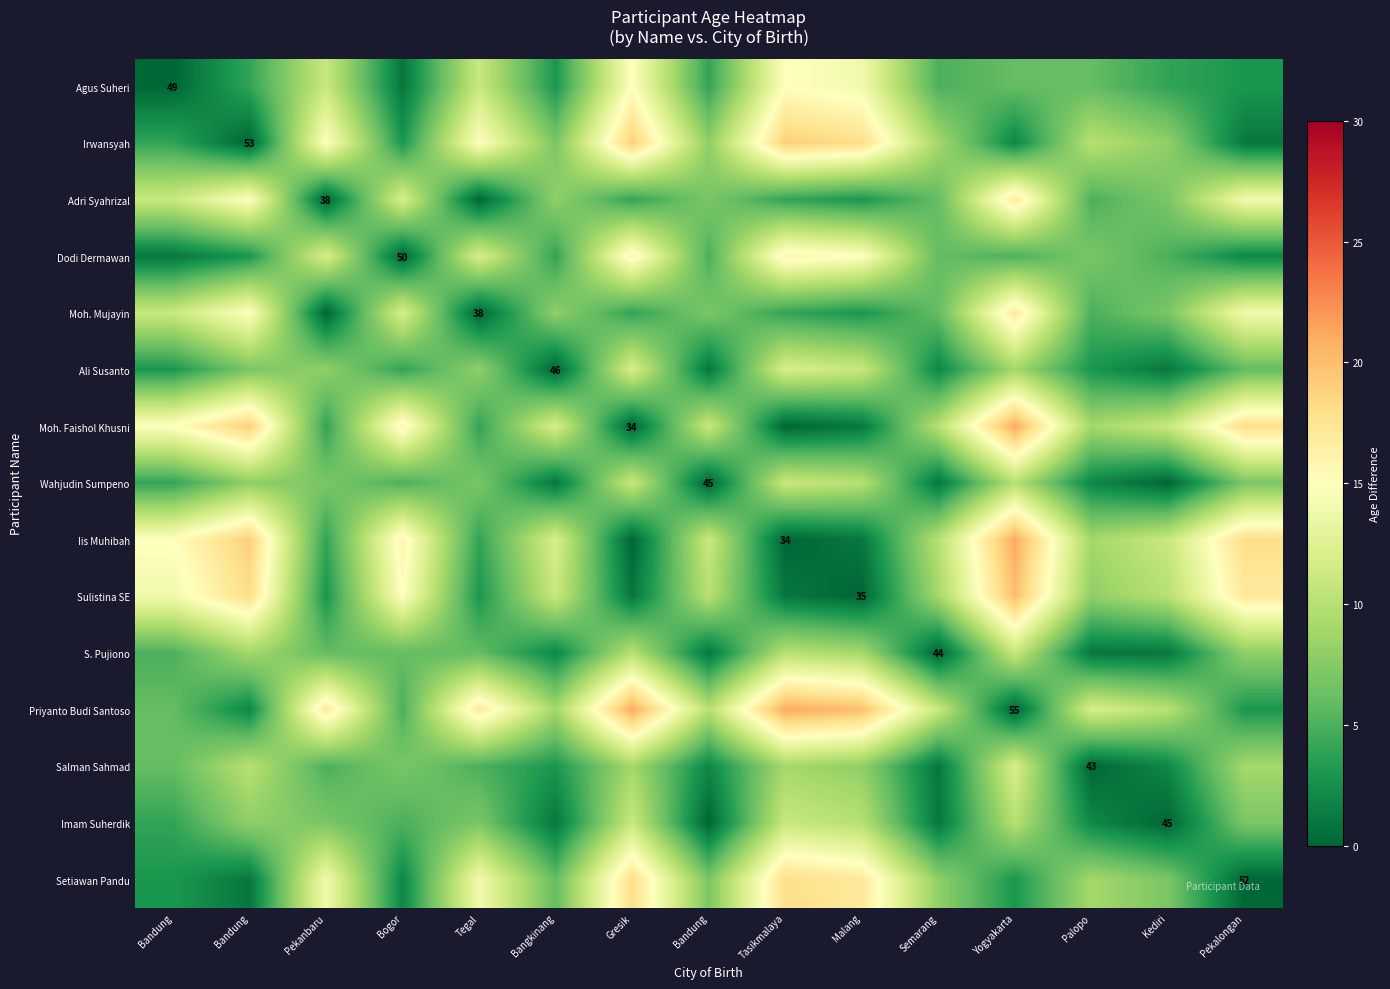

The Sulistina SE series shows 1 at Pekanbaru. True or false?

False